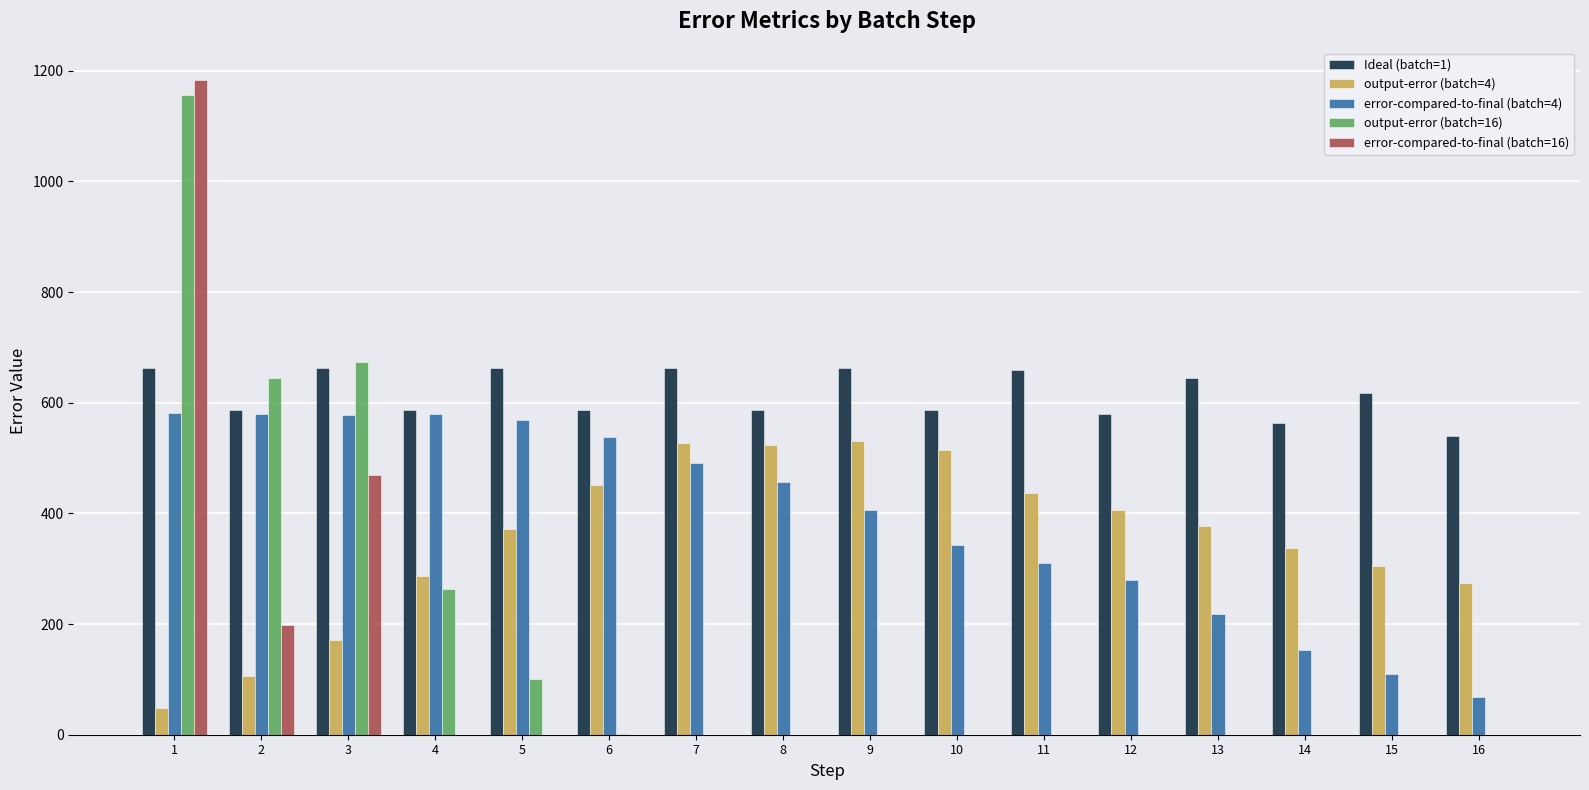

What is the average value of the error-compared-to-final (batch=4) series?

391